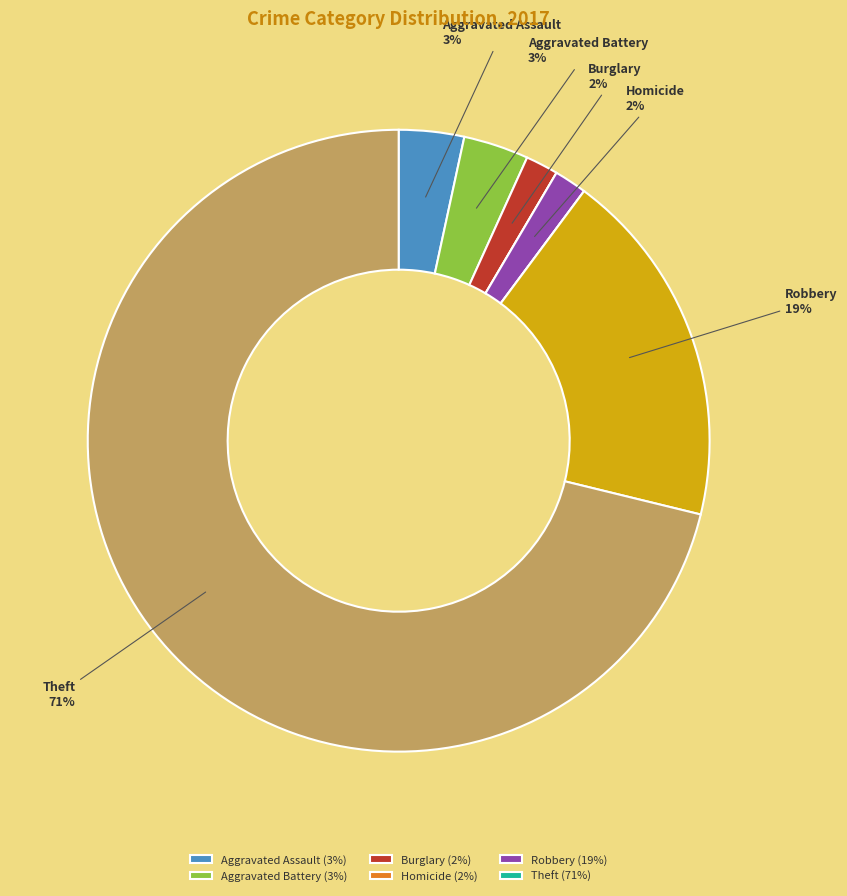

Does any single category account for the majority?

Yes